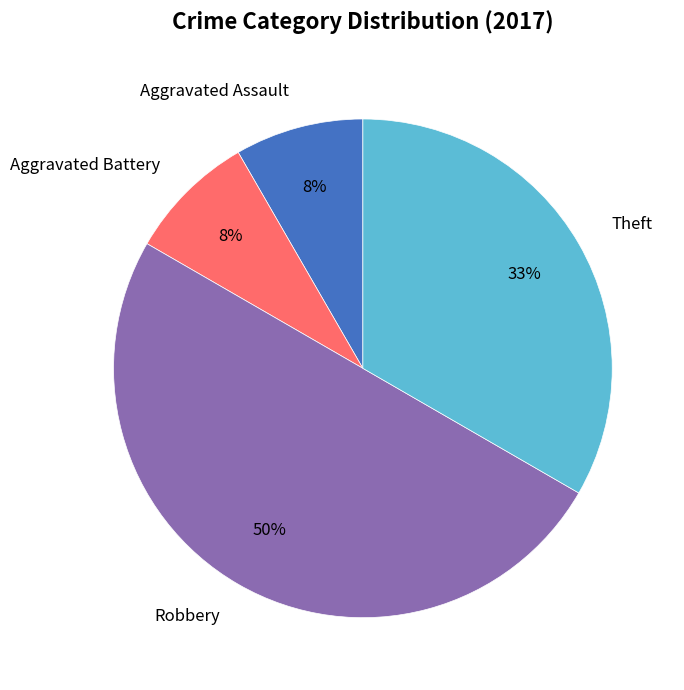

What percentage is the Aggravated Assault slice, to the nearest percent?

8%